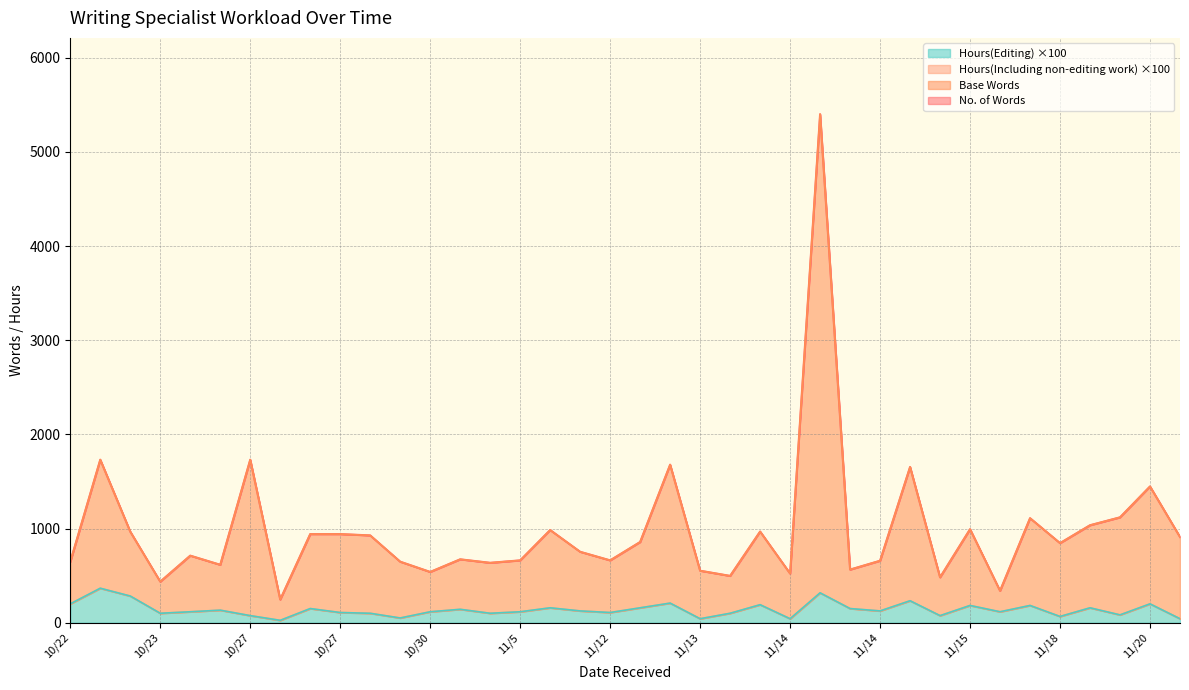

At which category does Hours(Editing) reach its first local valley?

10/23